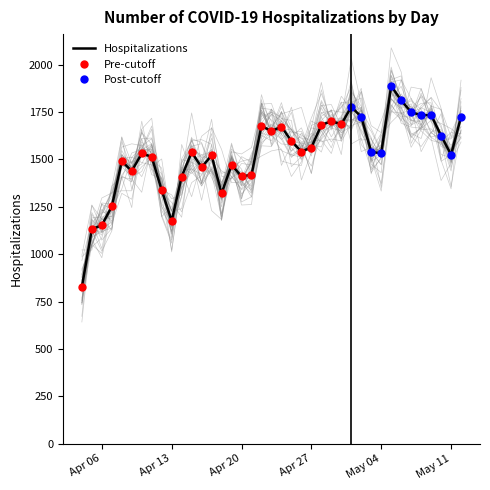

What is the lowest value of the Hospitalizations series?

827